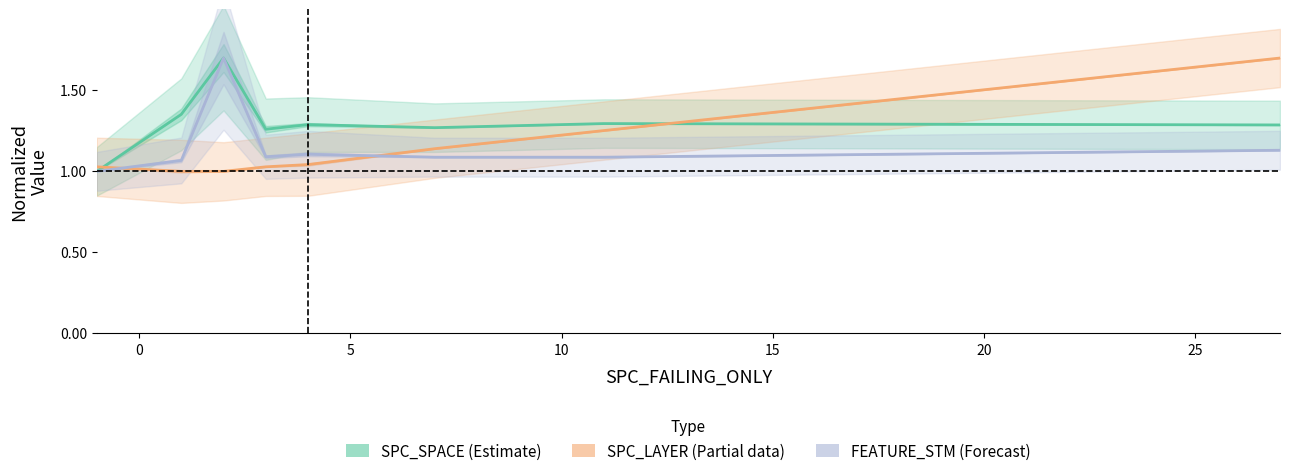

Count the SPC_SPACE (Estimate) values in the range 1 to 2.

8